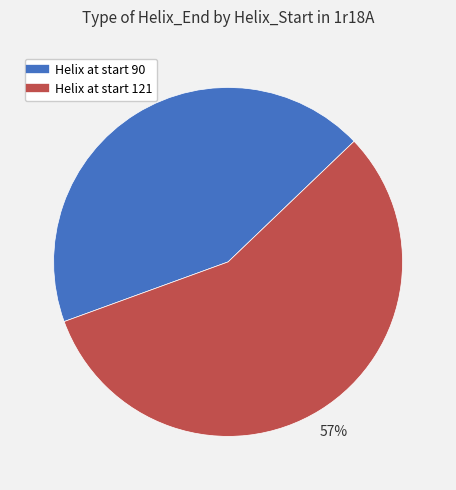

To the nearest percent, what is the average slice percentage?

50%